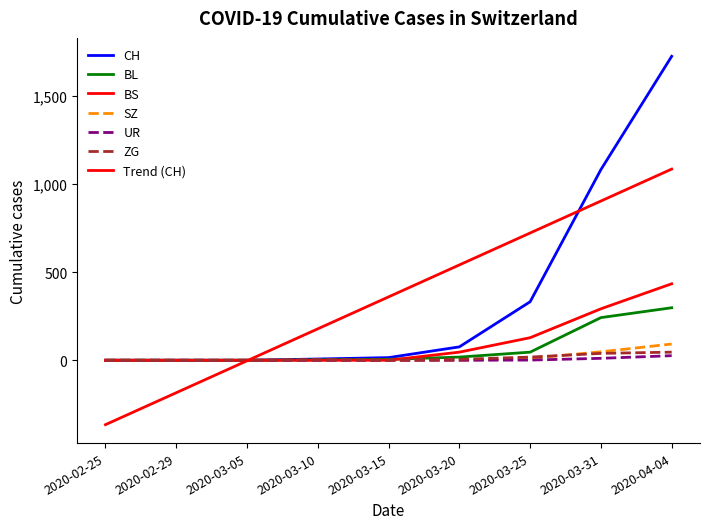

Where does the BL series first go above 5?

2020-03-20